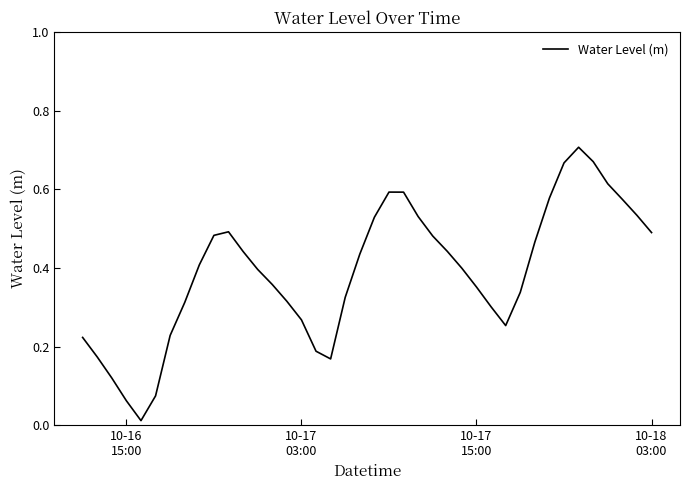

Is this an area chart (filled region under the line)?

No